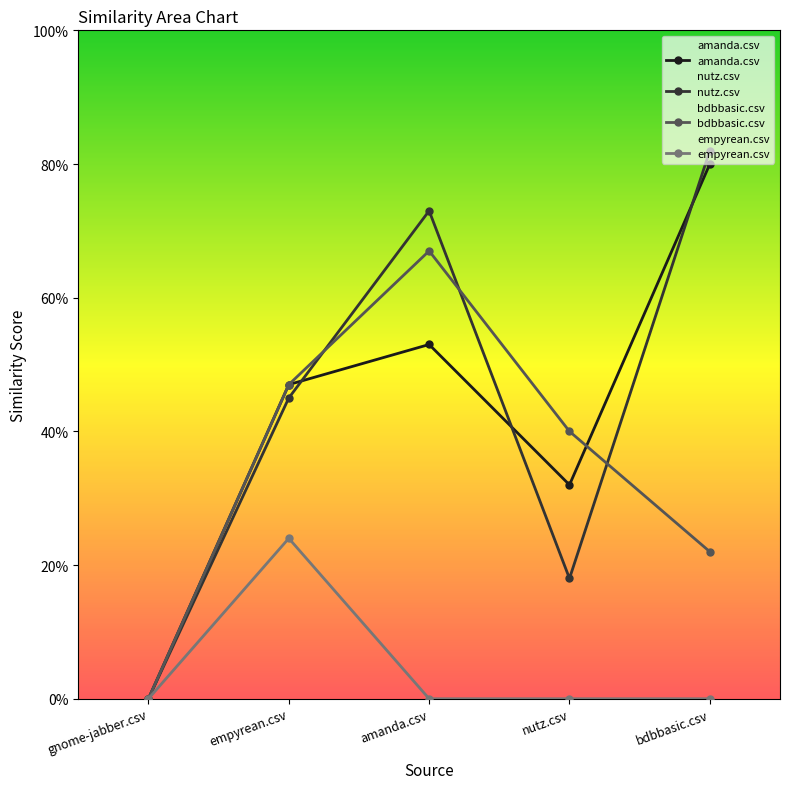

What are all the series names shown in the legend?

amanda.csv, nutz.csv, bdbbasic.csv, empyrean.csv